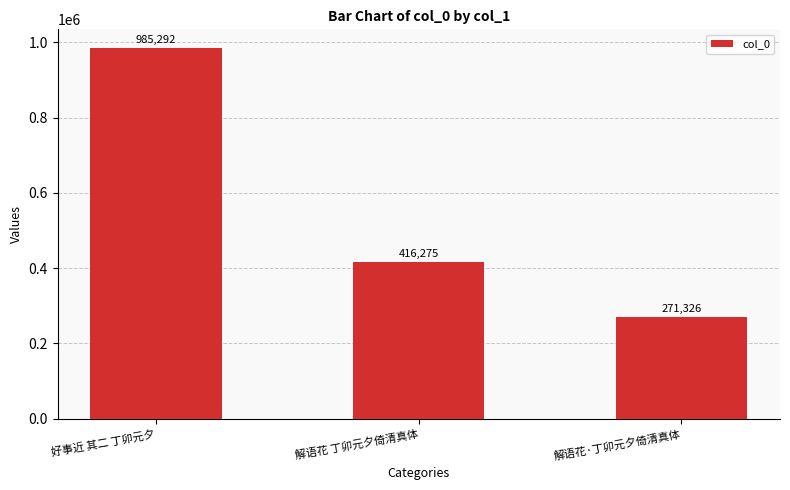

Approximately how many times larger is the value at 解语花·丁卯元夕倚清真体 compared to 解语花 丁卯元夕倚清真体?

0.7